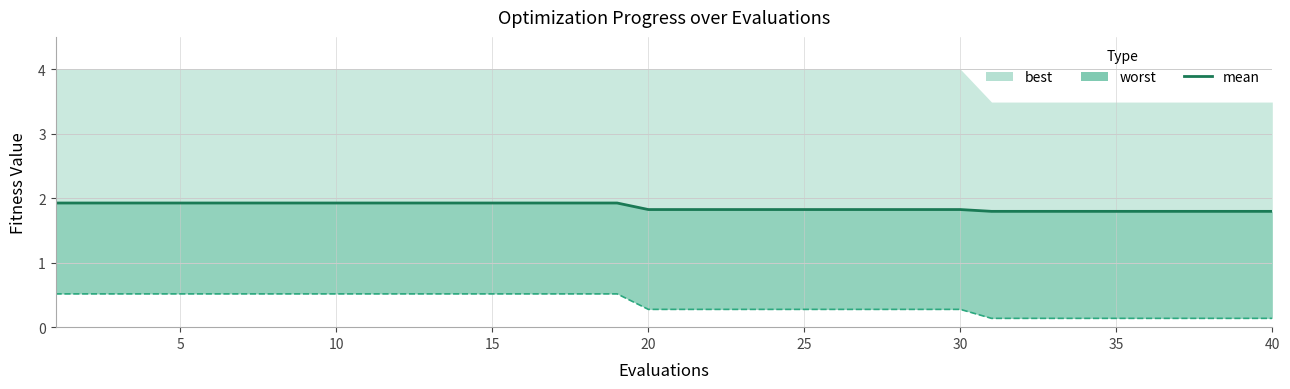

How many values are between 1 and 2?

40